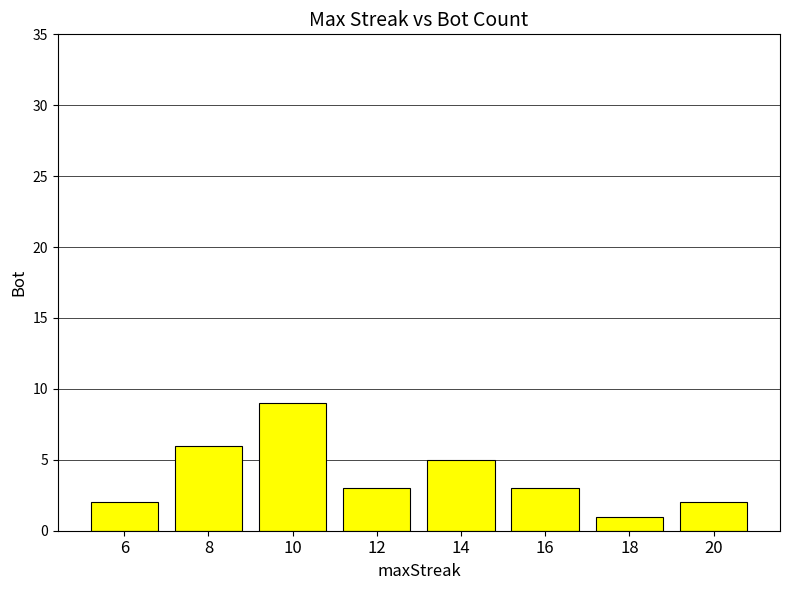

Count the number of categories in the chart.

8